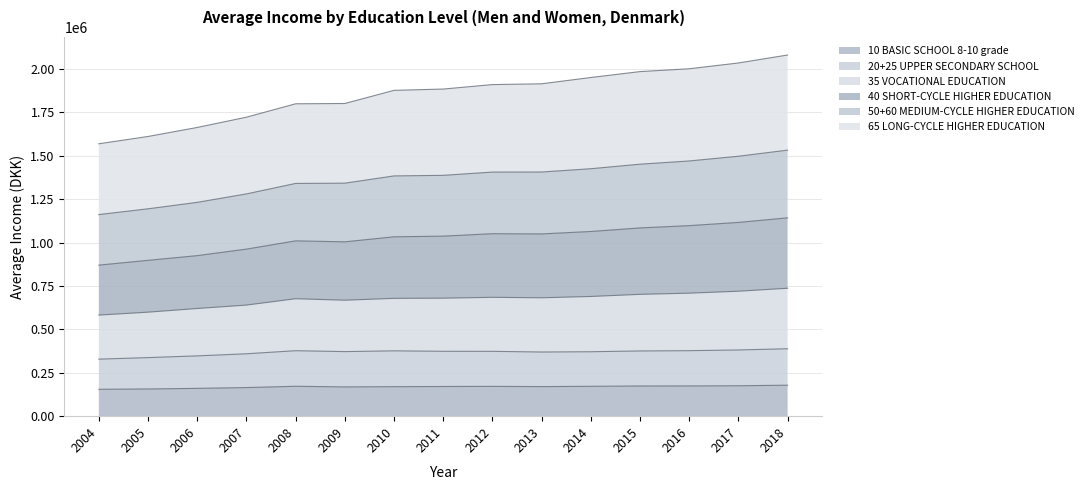

What is the total value across all series at 2005?

1611675